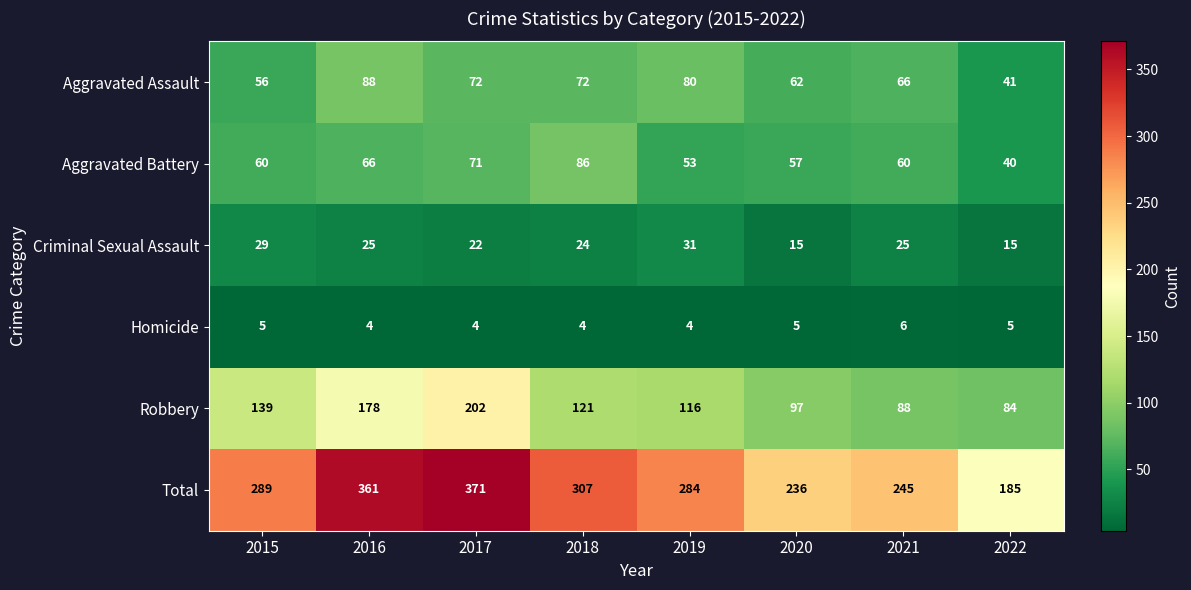

What is the difference between the maximum and minimum values in the Aggravated Assault series?

47